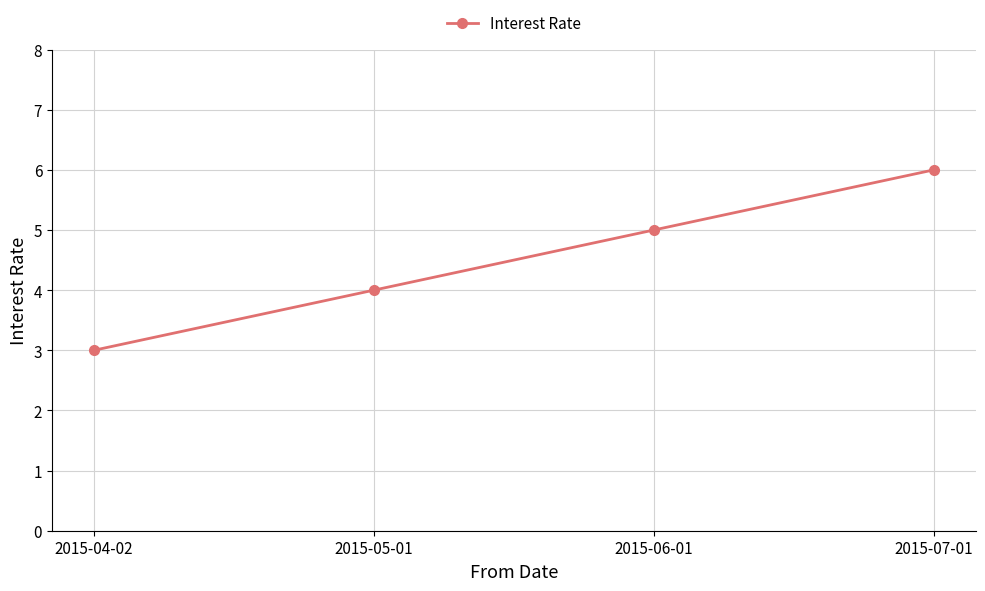

What is the change in value from 2015-04-02 to 2015-06-01?

+2